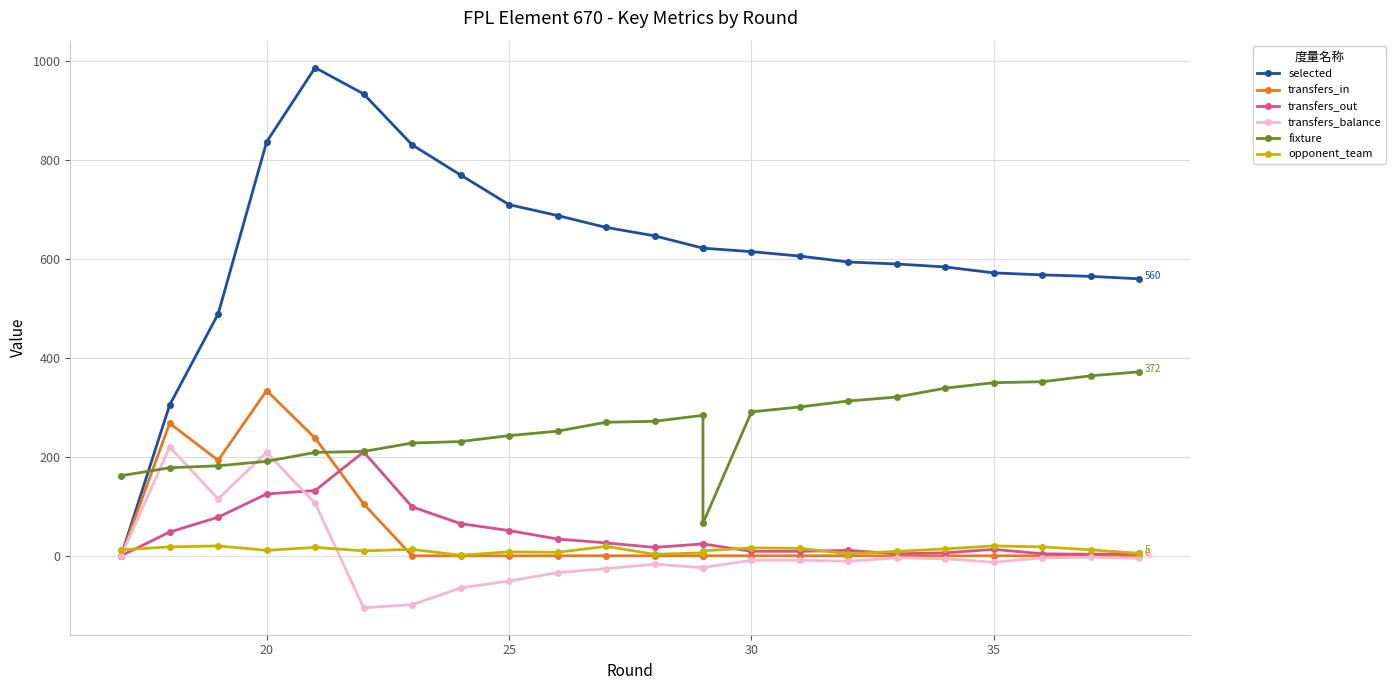

How many times do transfers_balance and opponent_team cross each other?

2